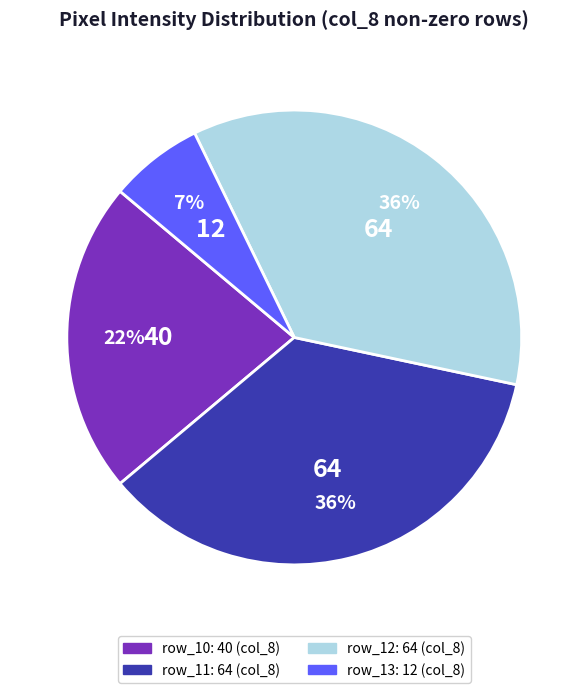

To the nearest percent, what is the average slice percentage?

25%